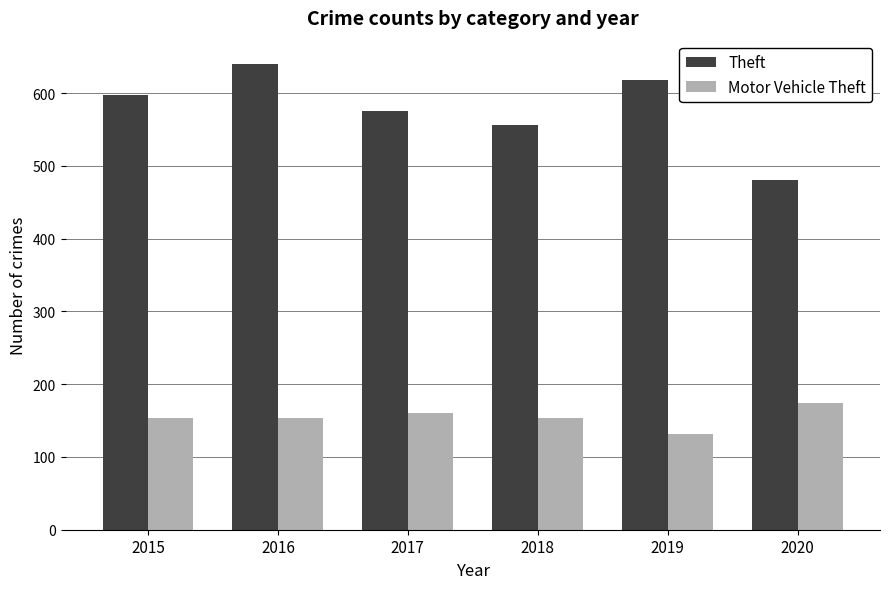

At 2017, list the series in order from largest to smallest.

Theft, Motor Vehicle Theft